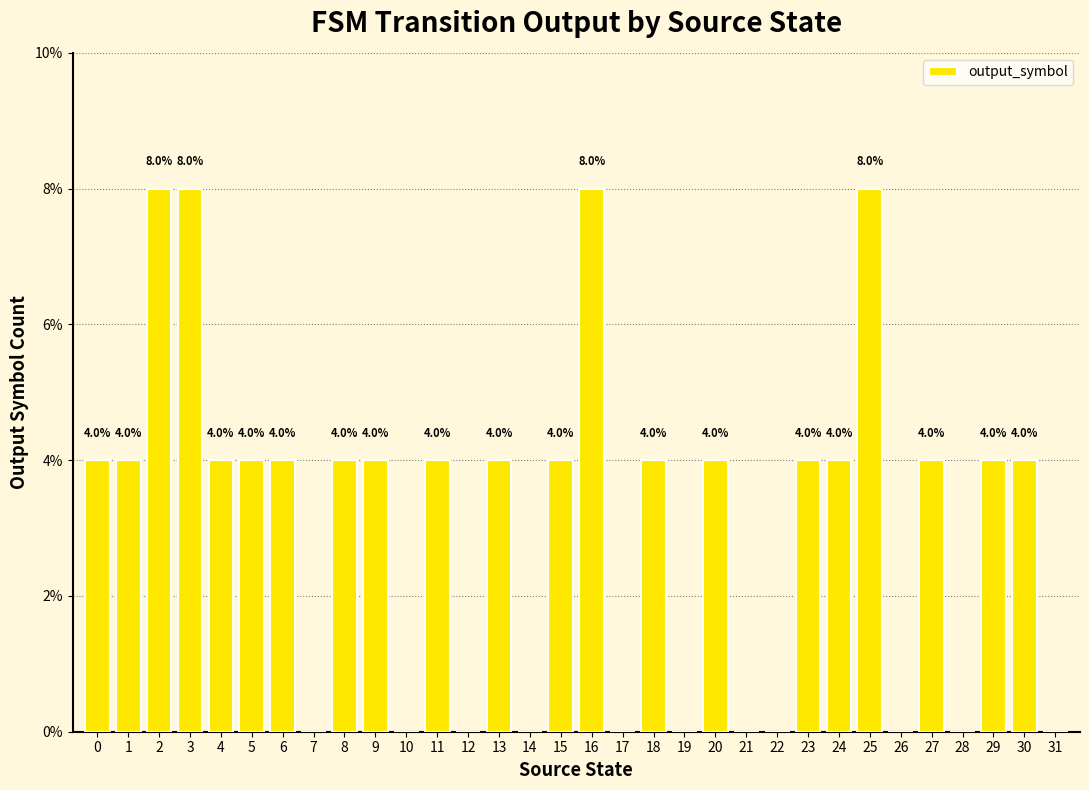

What is the maximum value shown in the chart?

8